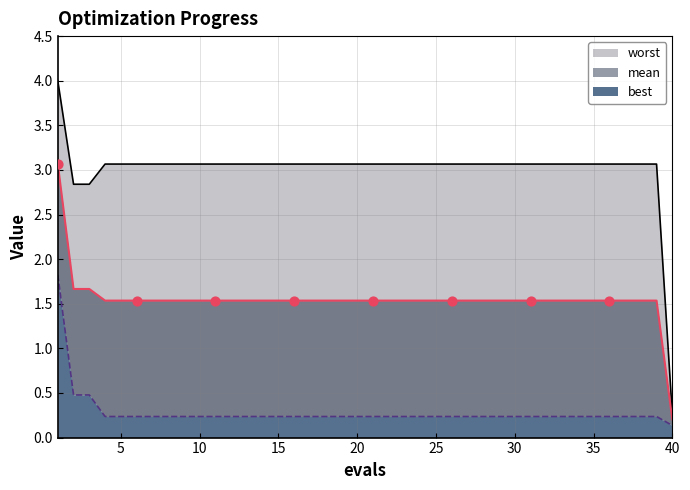

Which series has the largest total across all categories?

worst